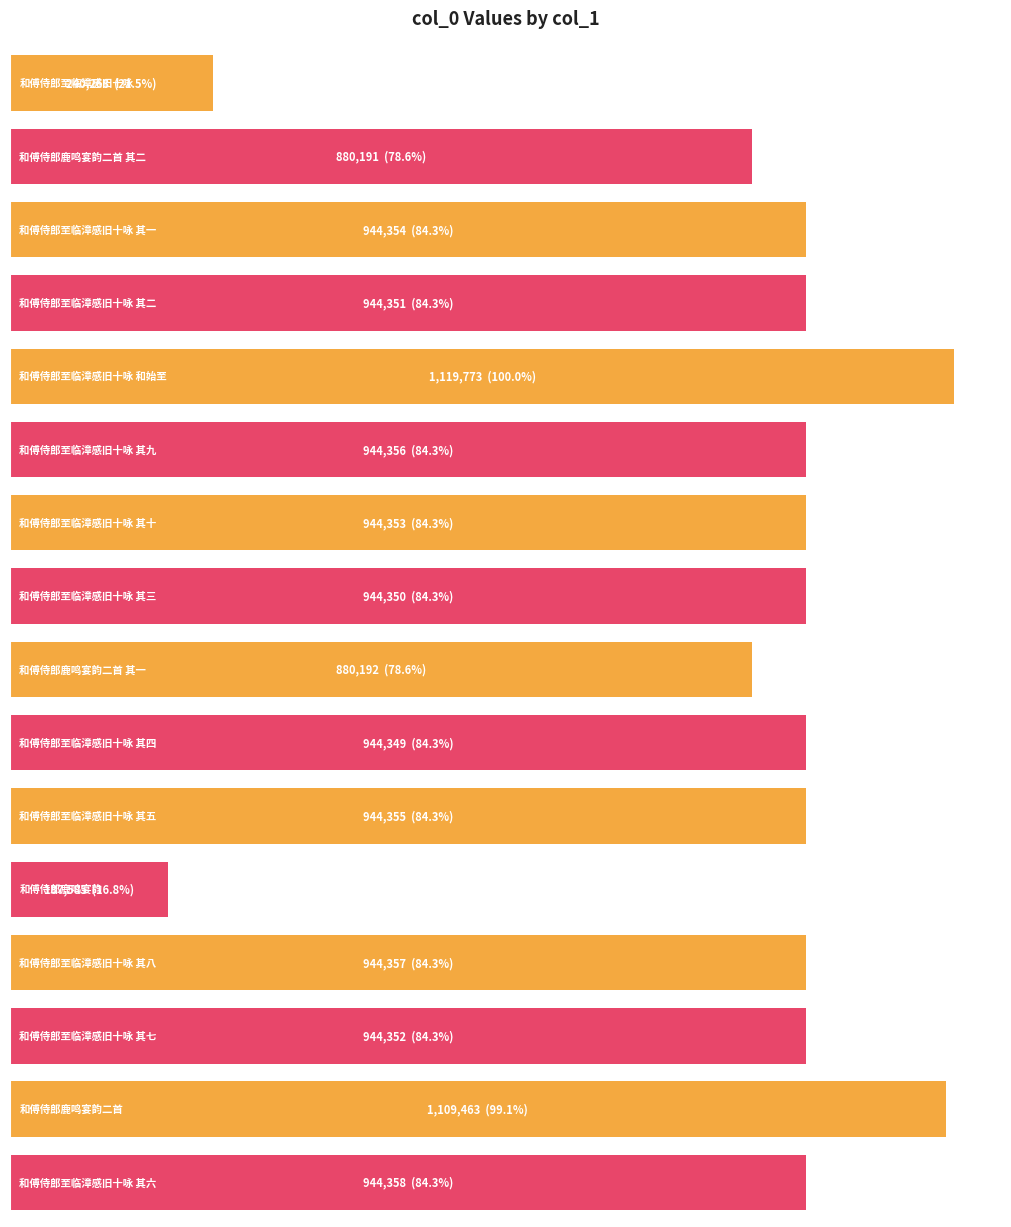

List the labels in order of value, smallest first.

和傅侍郎鹿鸣宴韵, 和傅侍郎至临漳感旧十咏, 和傅侍郎鹿鸣宴韵二首 其二, 和傅侍郎鹿鸣宴韵二首 其一, 和傅侍郎至临漳感旧十咏 其四, 和傅侍郎至临漳感旧十咏 其三, 和傅侍郎至临漳感旧十咏 其二, 和傅侍郎至临漳感旧十咏 其七, 和傅侍郎至临漳感旧十咏 其十, 和傅侍郎至临漳感旧十咏 其一, 和傅侍郎至临漳感旧十咏 其五, 和傅侍郎至临漳感旧十咏 其九, 和傅侍郎至临漳感旧十咏 其八, 和傅侍郎至临漳感旧十咏 其六, 和傅侍郎鹿鸣宴韵二首, 和傅侍郎至临漳感旧十咏 和始至